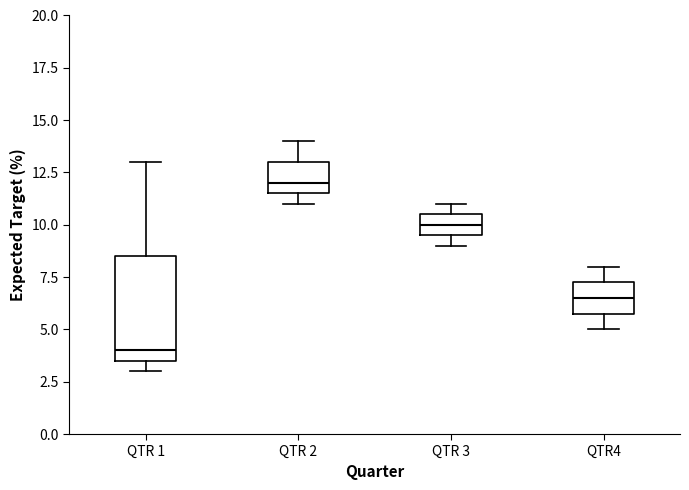

Reading left to right, read every box against the y-axis: the position of its median line, the range the box covers, and the ends of its whiskers. The values are not printed on the chart, so give them approximately, as read against the axis.

QTR 1: median 4.0, box 3.5 to 8.5, whiskers 3.0 to 13.0
QTR 2: median 12.0, box 11.5 to 13.0, whiskers 11.0 to 14.0
QTR 3: median 10.0, box 9.5 to 10.5, whiskers 9.0 to 11.0
QTR4: median 6.5, box 6.0 to 7.5, whiskers 5.0 to 8.0